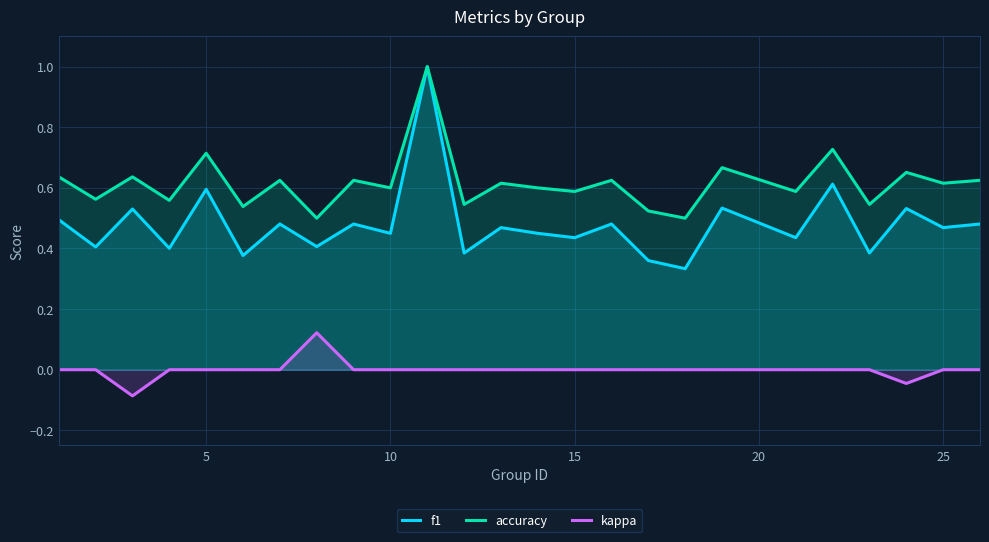

Rank the series by their average value, from lowest to highest.

kappa, f1, accuracy